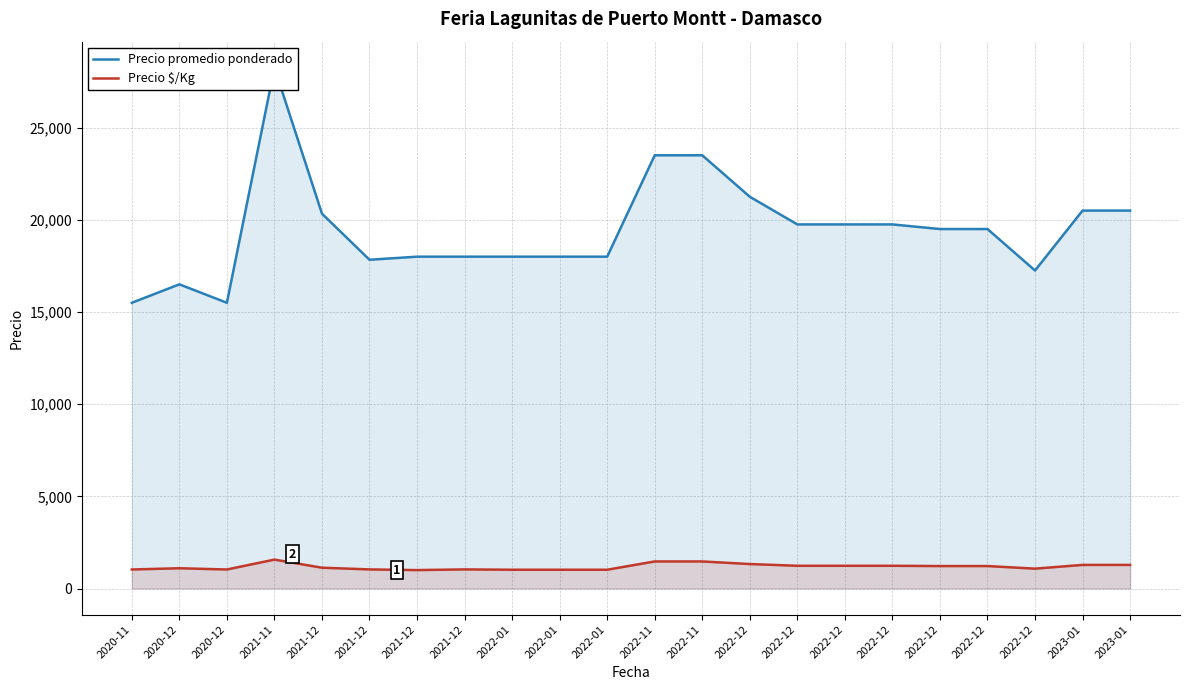

List the series in order of their peak value, lowest first.

Precio $/Kg, Precio promedio ponderado